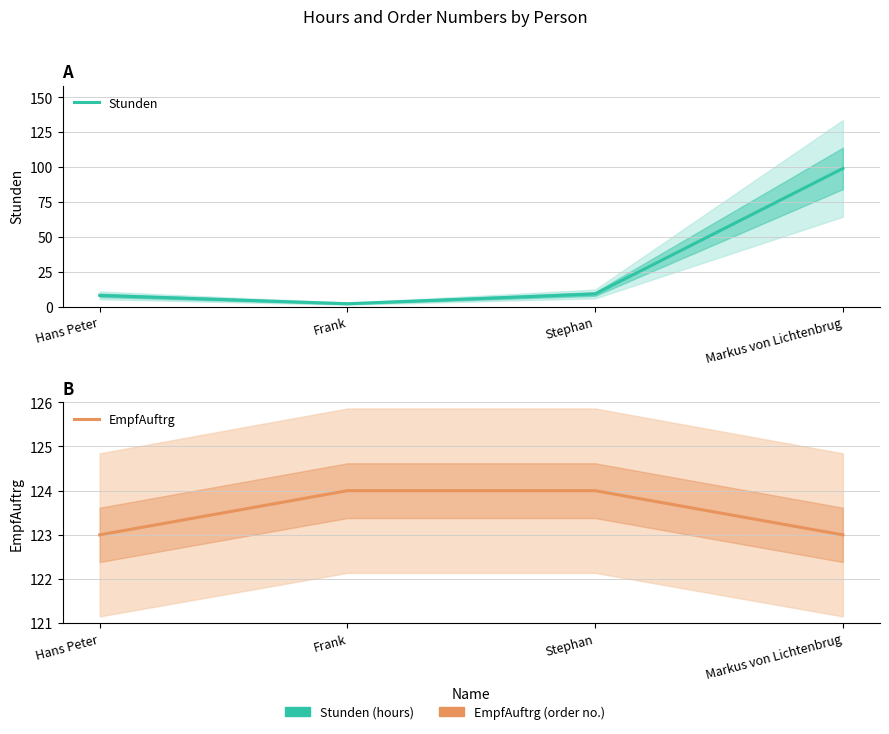

At which category is the sum across all series the highest?

Markus von Lichtenbrug